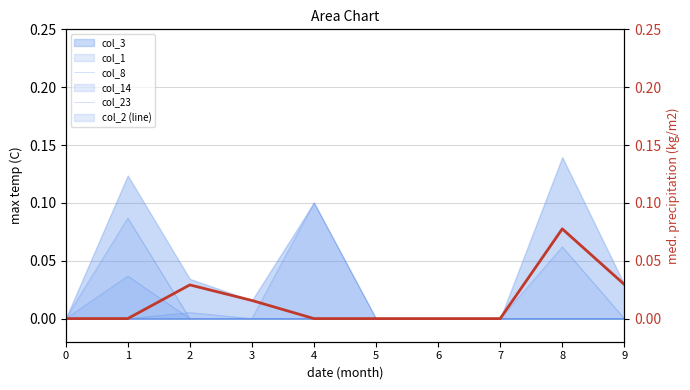

How many lines are shown in the chart?

6